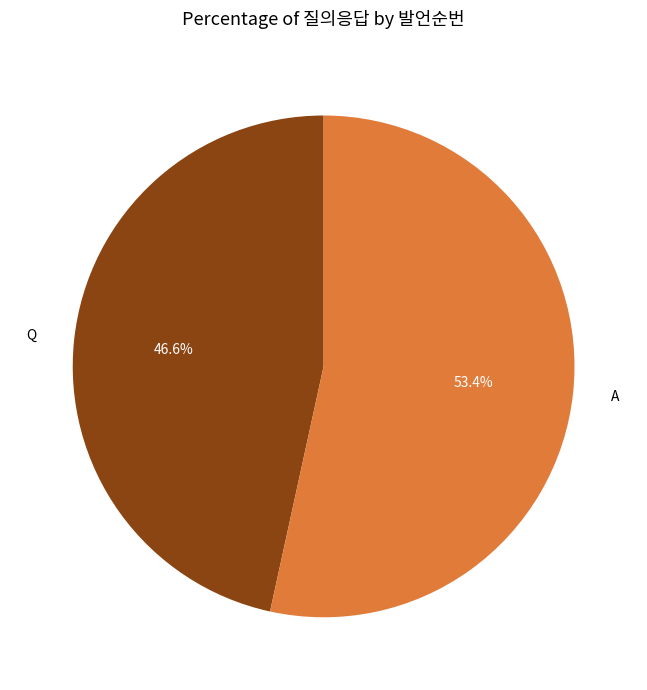

To the nearest percent, what is the difference between the Q and A slice percentages?

7%